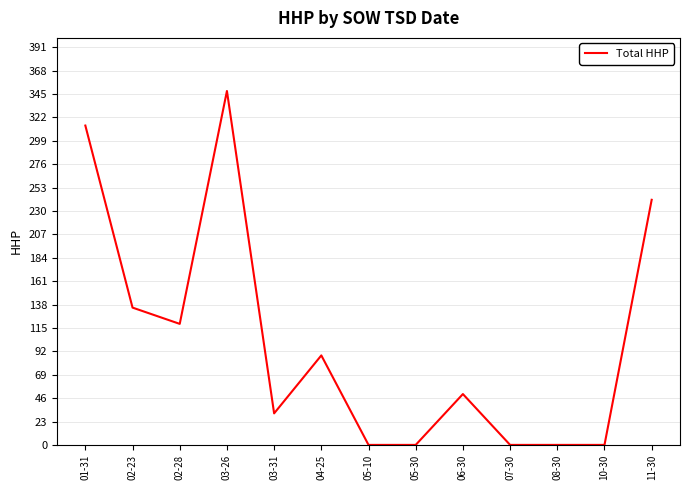

Reading left to right, what are all the values shown in this chart?

314	135	119	348	31	88	0	0	50	0	0	0	241